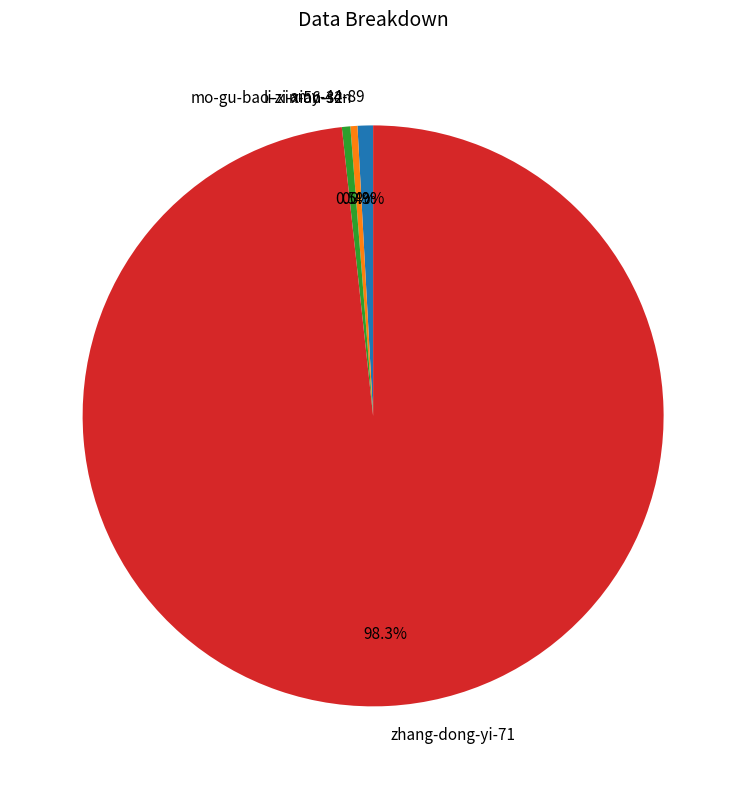

Which slice is the largest?

zhang-dong-yi-71